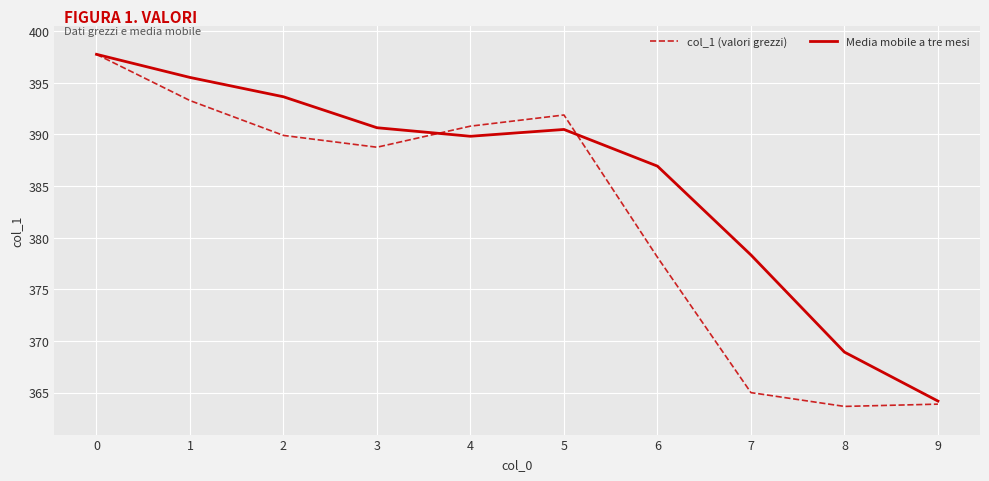

At how many categories does at least one series exceed 367?

9